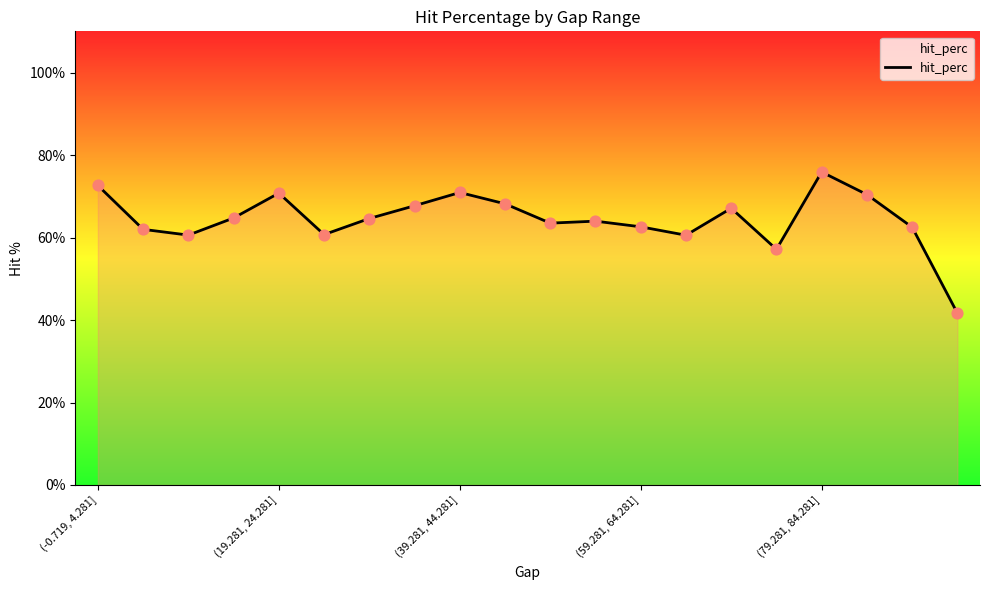

What is the maximum value shown in the chart?

75.9